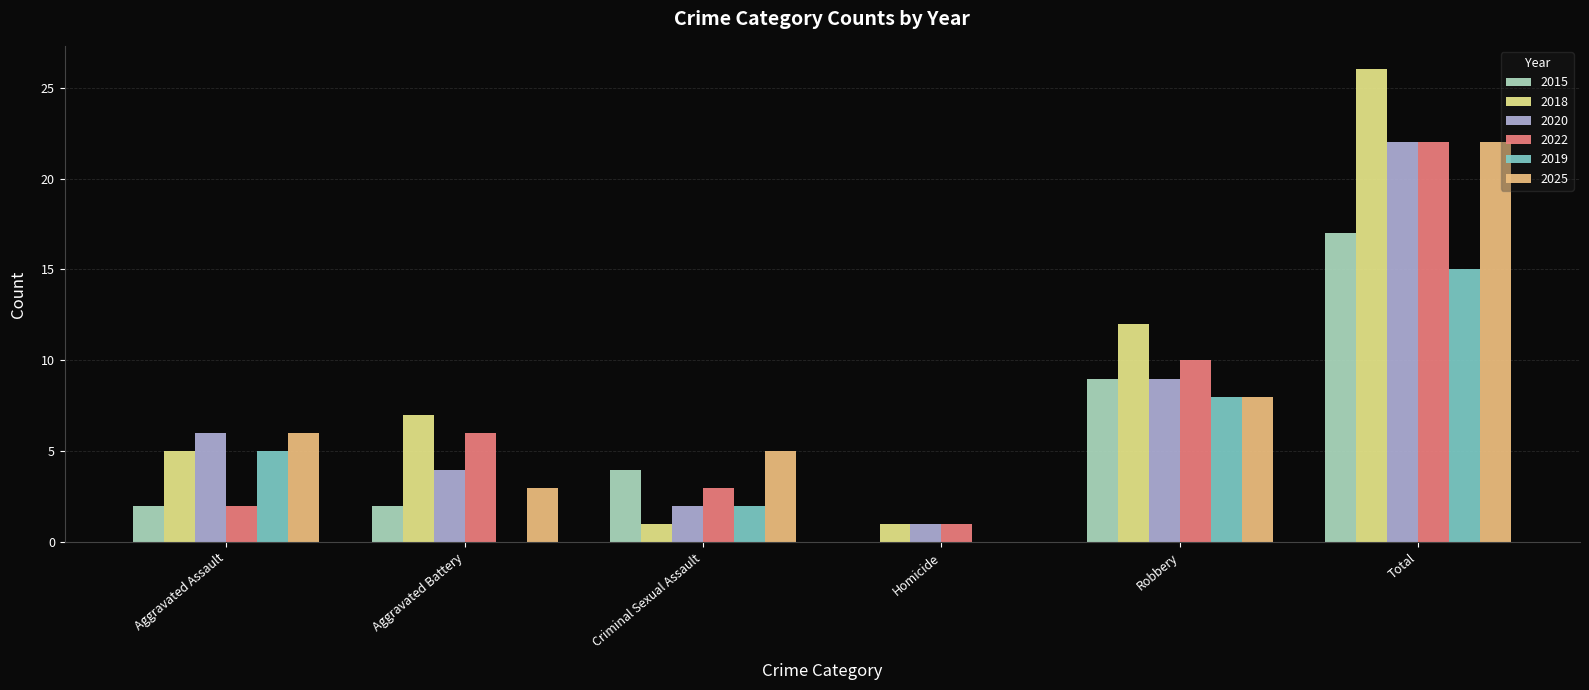

Is the value of 2025 at Aggravated Battery greater than the value of 2020 at Robbery?

No